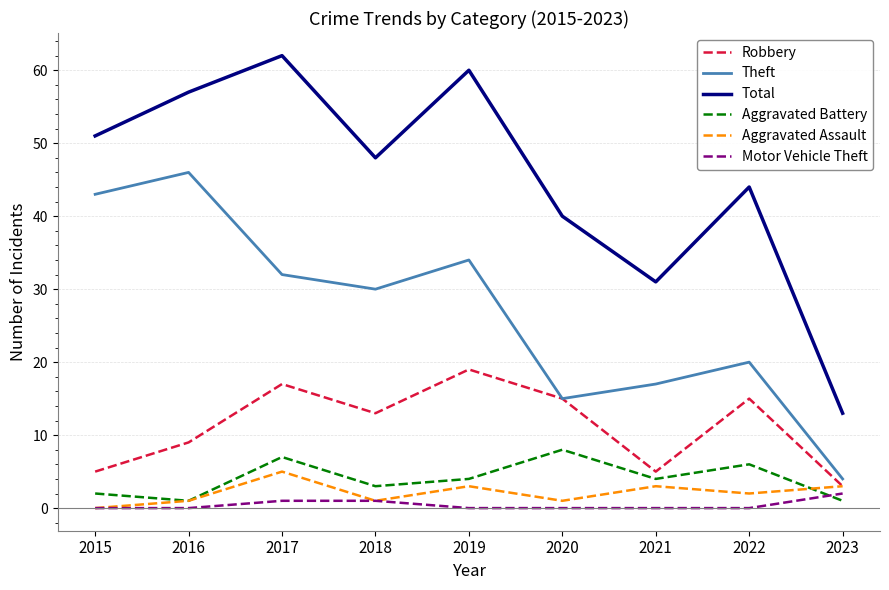

True or false: Total has a value of 44 at 2022.

True